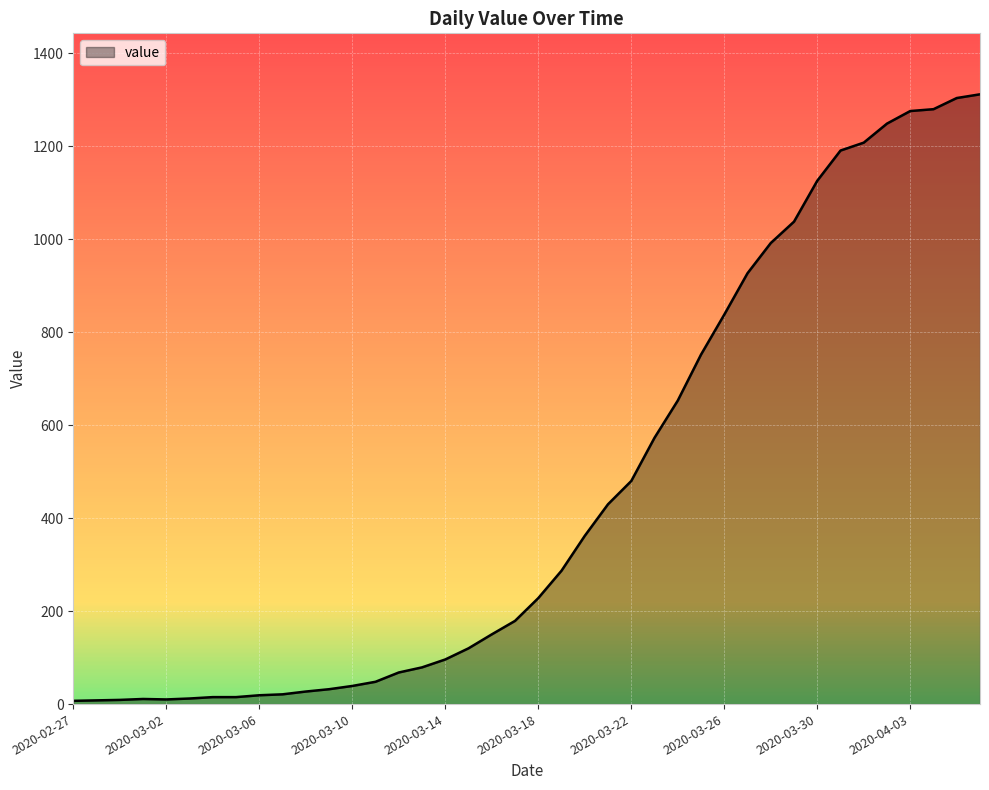

What is the maximum value shown in the chart?

1312